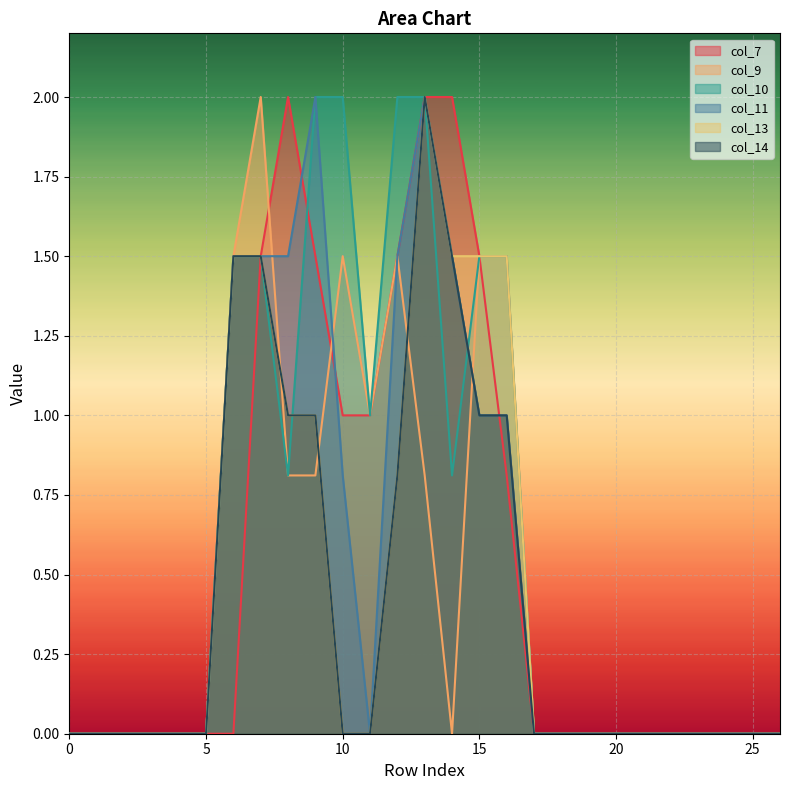

True or false: col_9 has more than 2 interior local peaks.

True